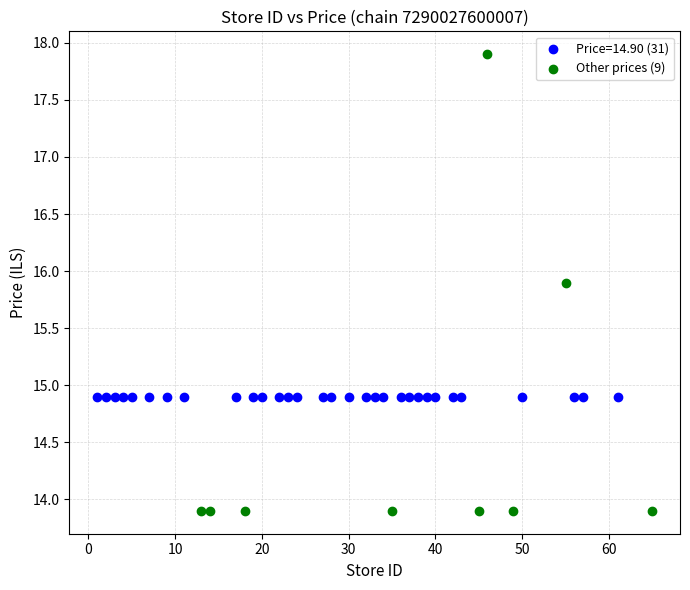

Which series contains the lowest Y value?

Other prices (9)